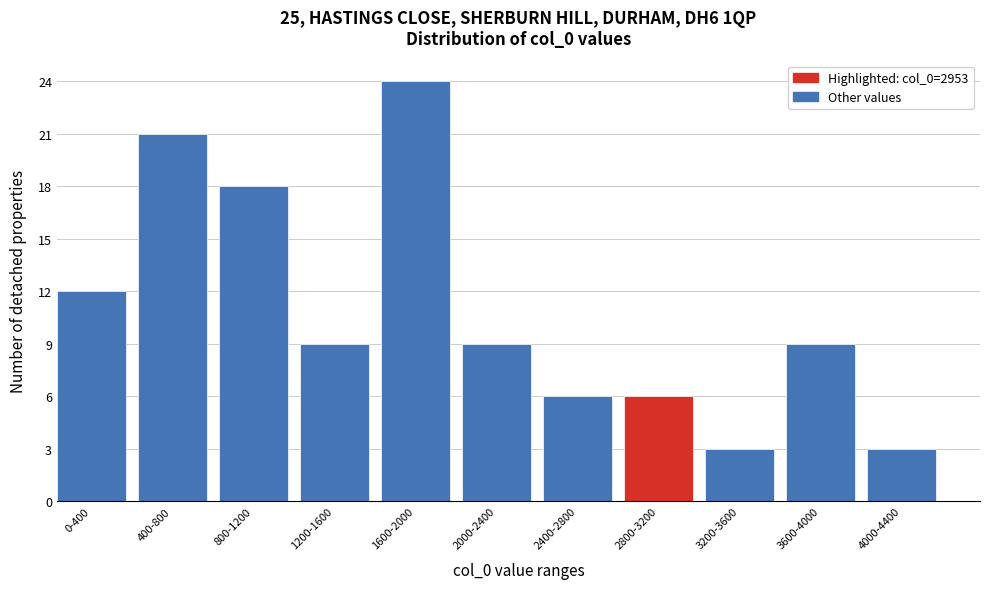

Reading left to right, transcribe all the data shown in this chart.

0-400=12	400-800=21	800-1200=18	1200-1600=9	1600-2000=24	2000-2400=9	2400-2800=6	2800-3200=6	3200-3600=3	3600-4000=9	4000-4400=3